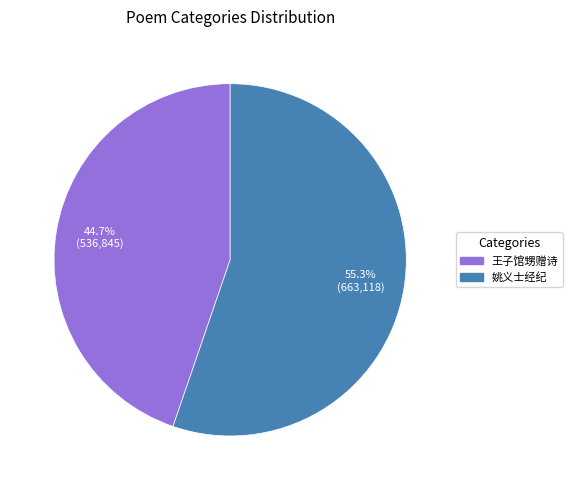

Count the number of slices in the pie.

2